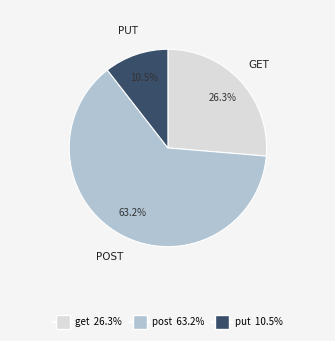

Does any single category account for the majority?

Yes